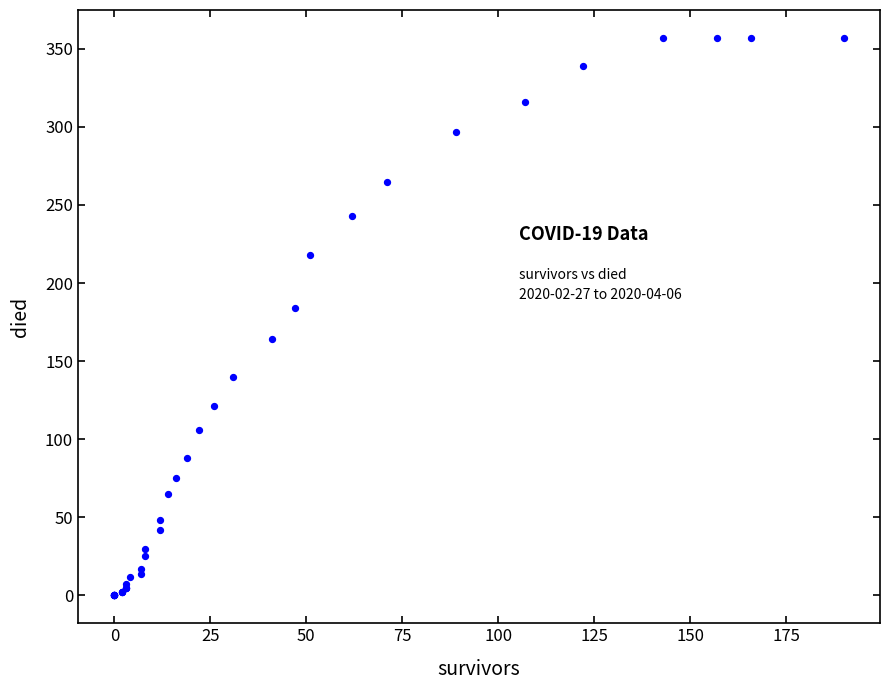

What Y value in the scatter plot is closest to 178?

184